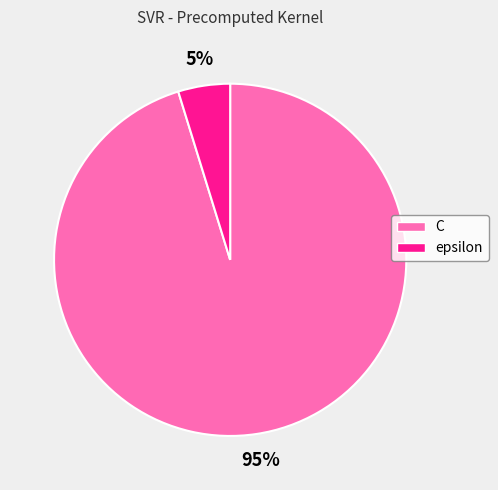

True or false: epsilon accounts for 5% of the total.

True